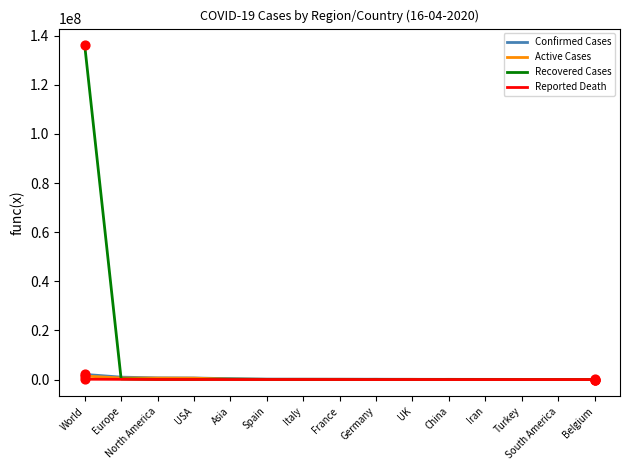

Which series has the largest range (max minus min)?

Recovered Cases